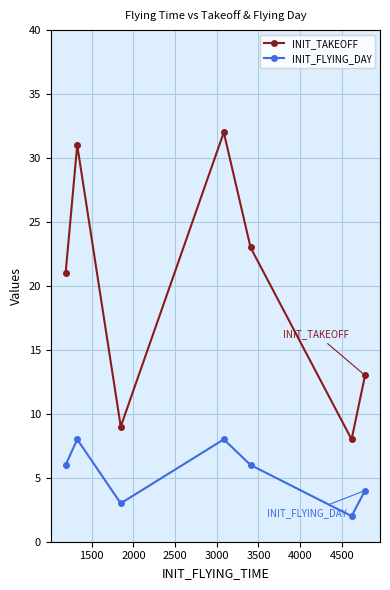

True or false: INIT_FLYING_DAY and INIT_TAKEOFF cross at least once.

False